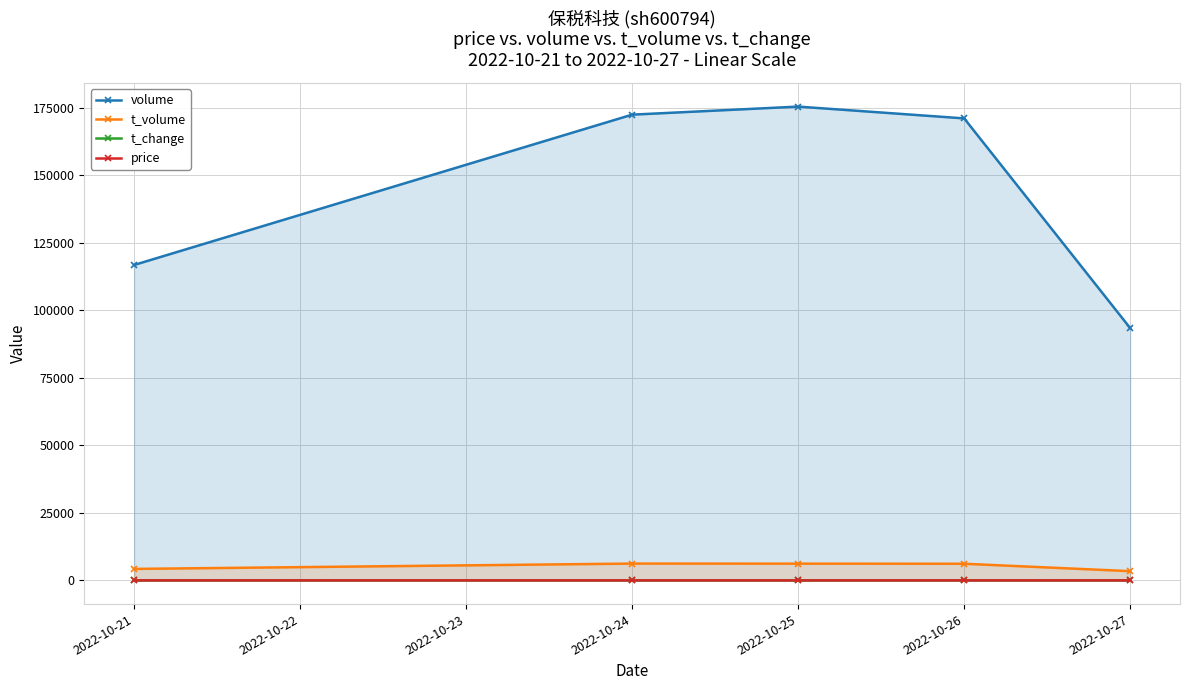

Between 2022-10-26 and 2022-10-27, which series saw the biggest shift?

volume